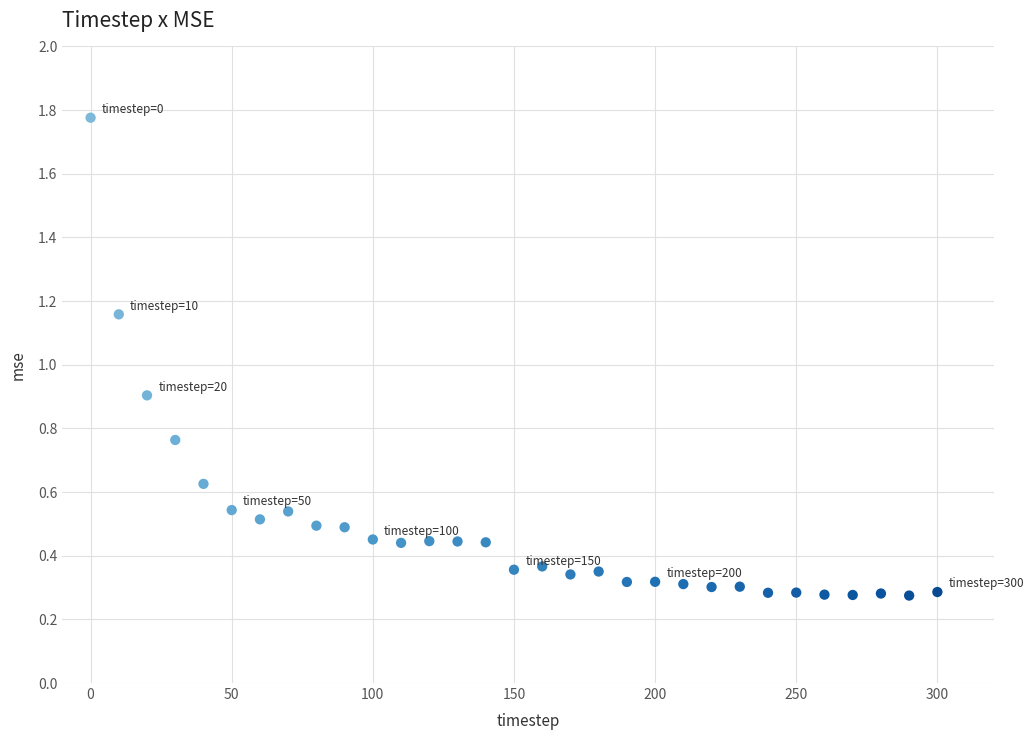

What Y value in the scatter plot is closest to 1?

0.9